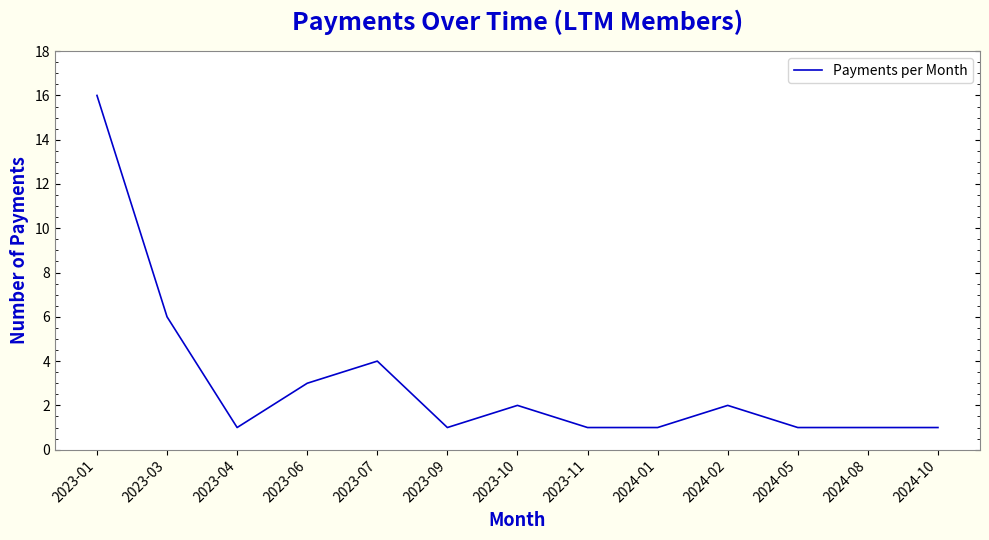

True or false: the data has more than 0 interior local peaks.

True